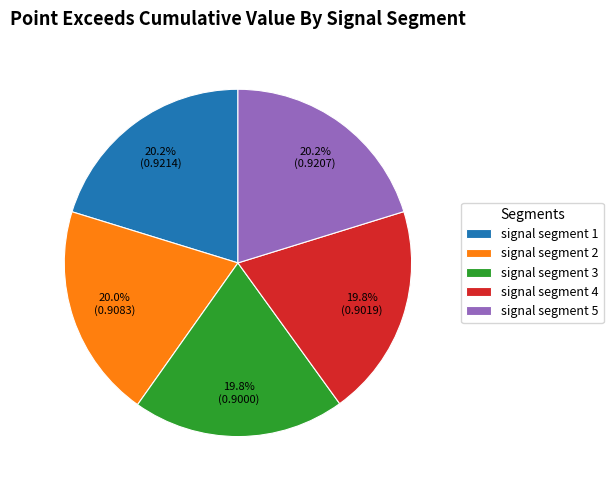

What percentage do signal segment 2 and signal segment 1 together represent?

40.2%